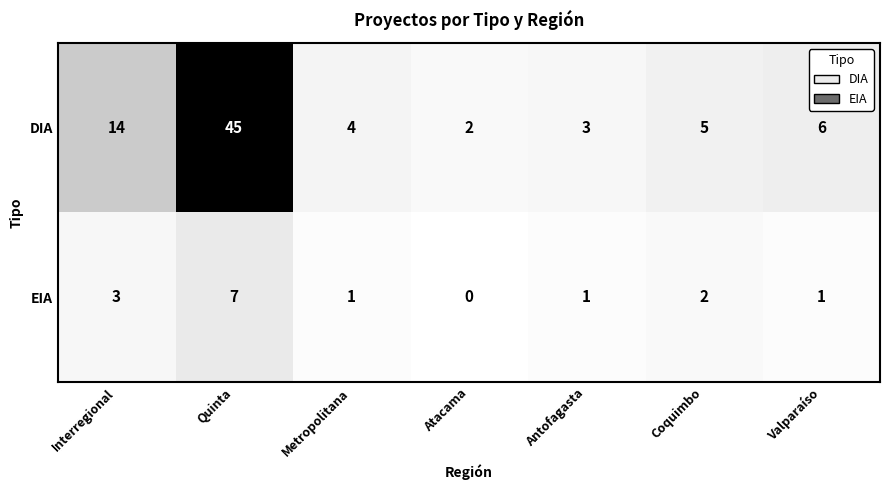

What is the sum of the DIA values at Quinta and Atacama?

47